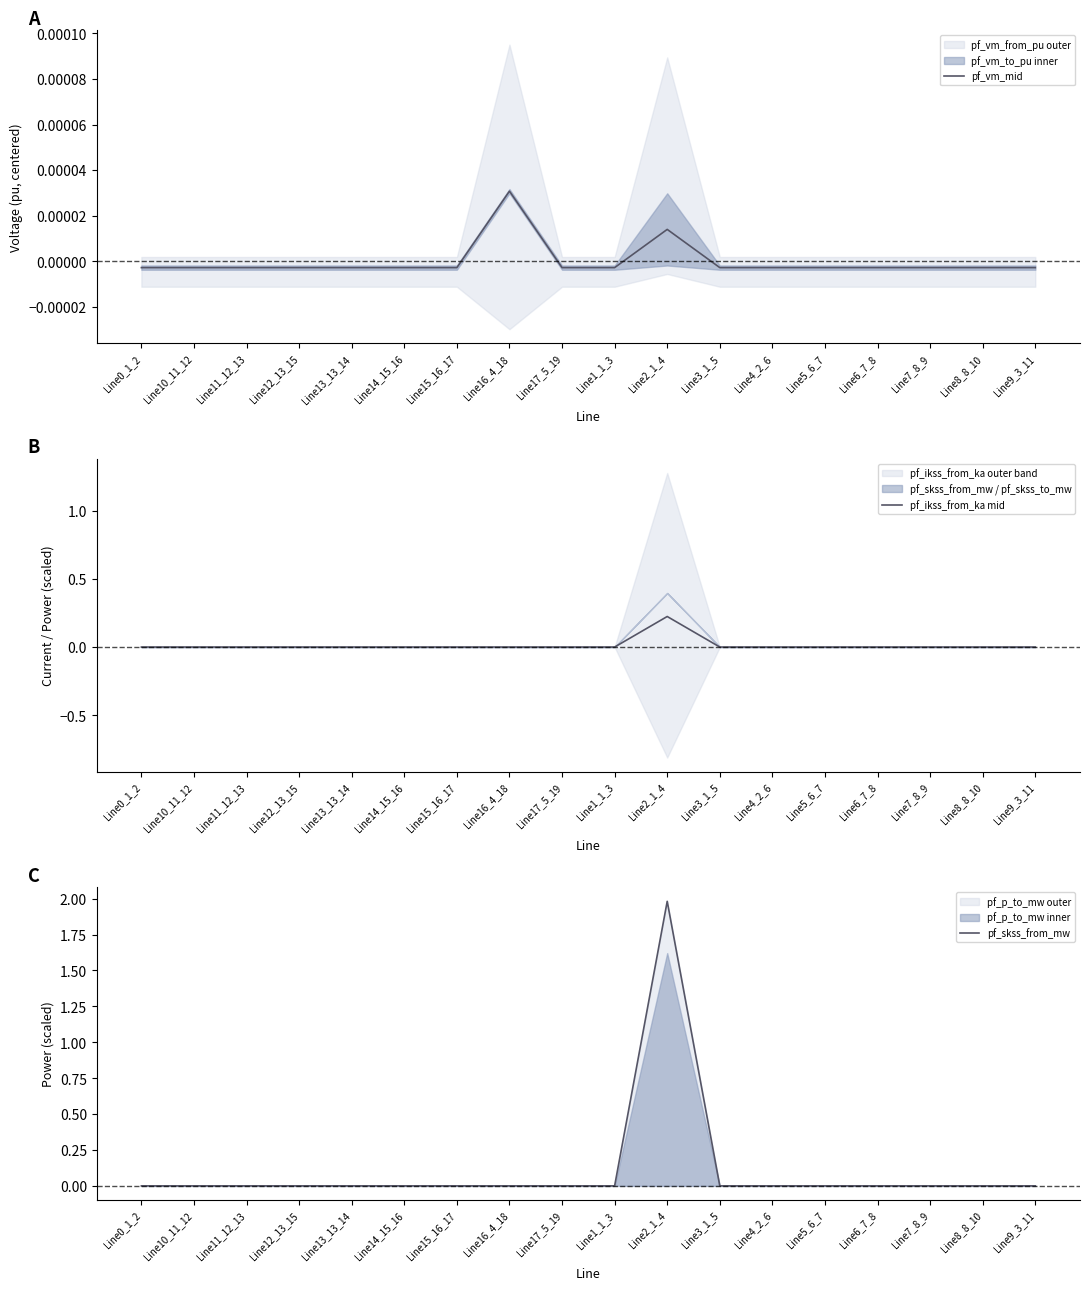

True or false: pf_vm_mid has more than 1 points higher than both neighbors.

True